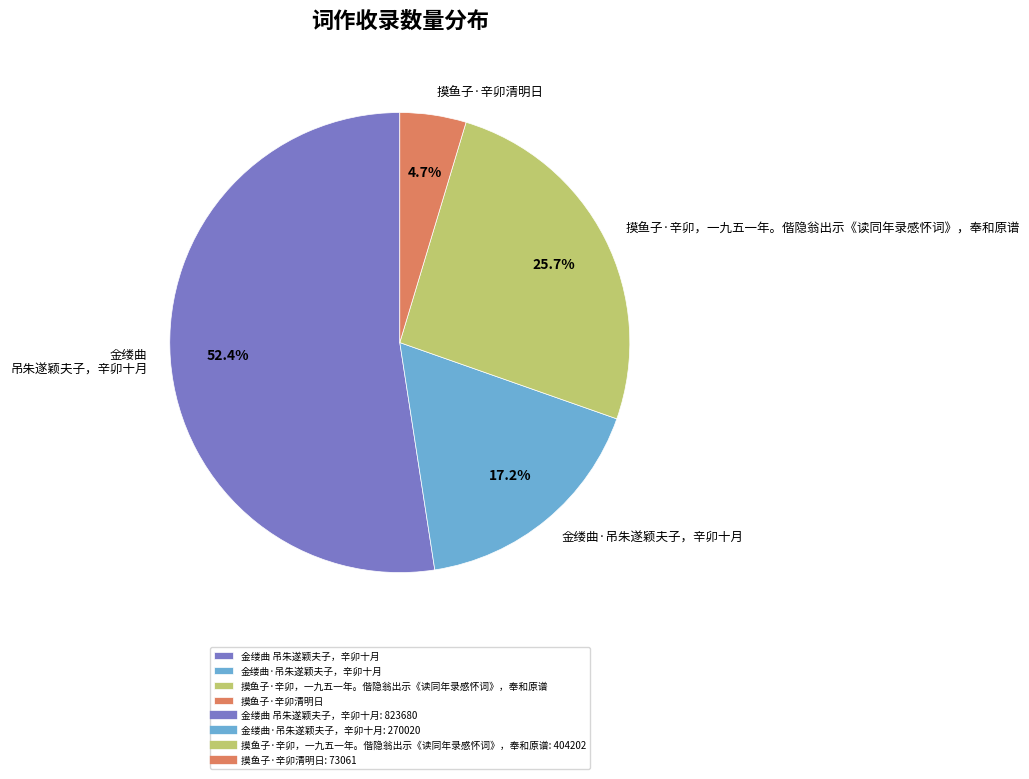

Rank the categories by value from lowest to highest.

摸鱼子·辛卯清明日, 金缕曲·吊朱遂颖夫子，辛卯十月, 摸鱼子·辛卯，一九五一年。偕隐翁出示《读同年录感怀词》，奉和原谱, 金缕曲 吊朱遂颖夫子，辛卯十月